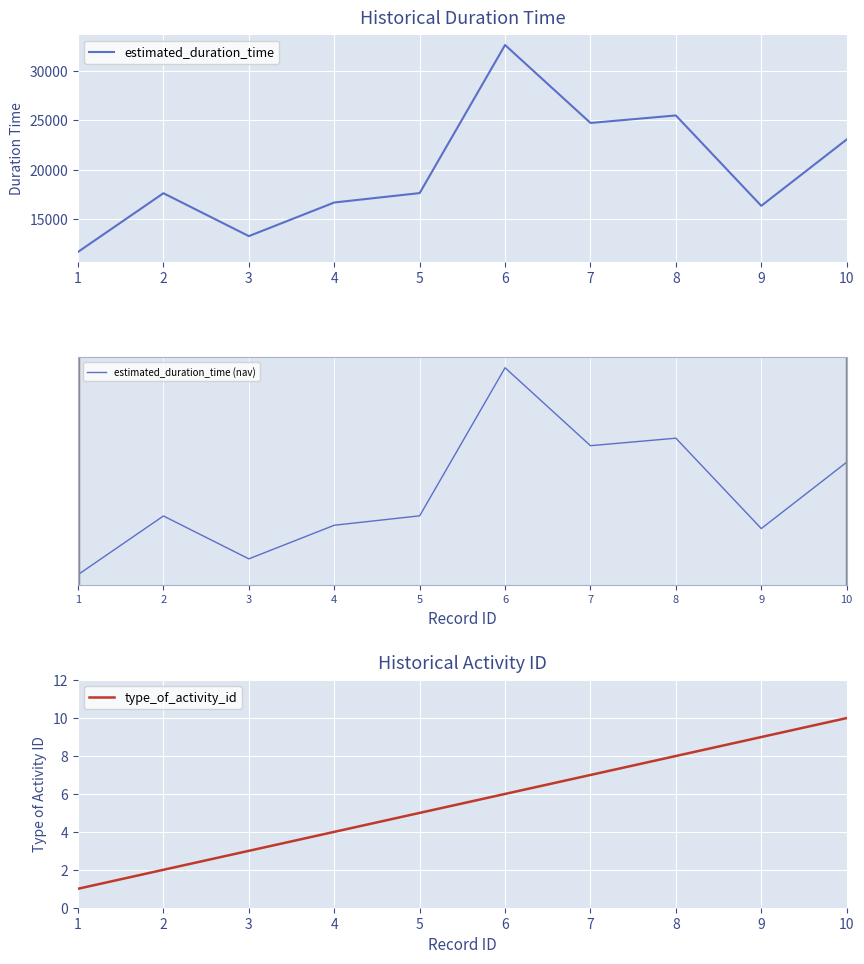

True or false: type_of_activity_id has more than 2 points higher than both neighbors.

False